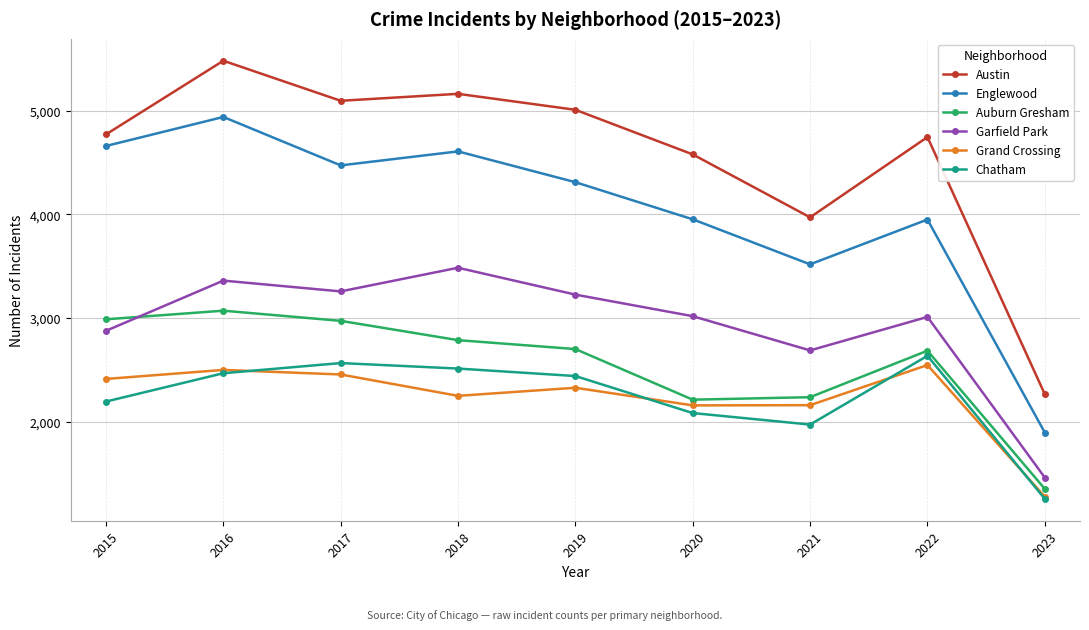

What is the sum of all Auburn Gresham values?

23008